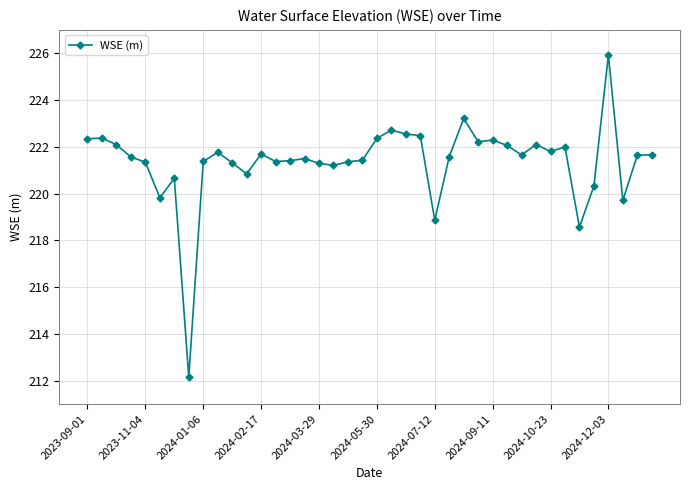

What is the smallest value displayed?

212.2